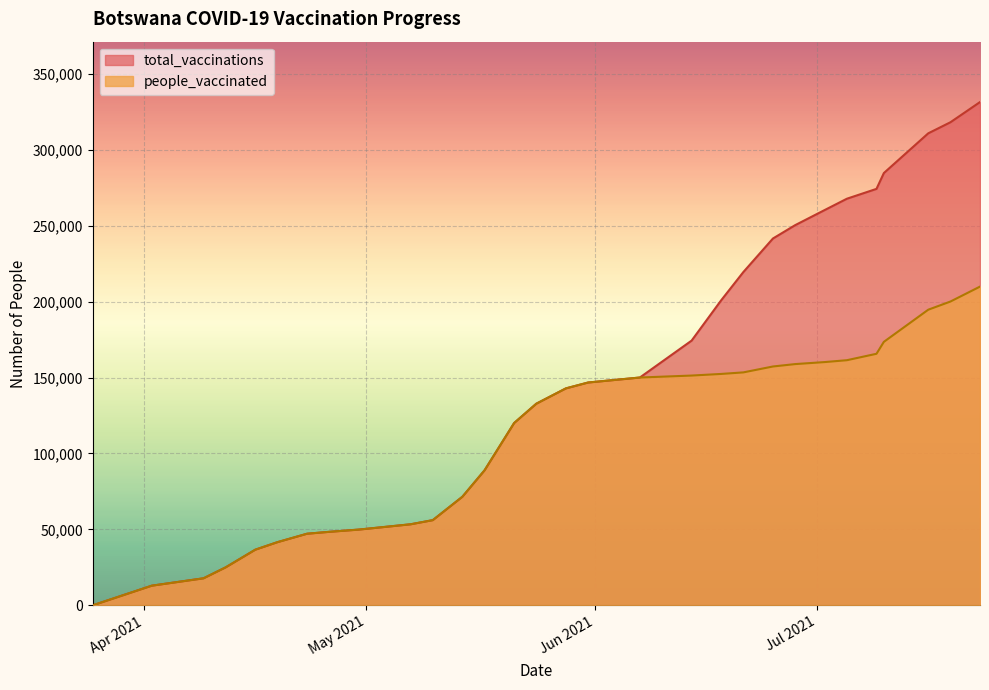

Where is total_vaccinations nearest to the value 165704?

2021-06-14